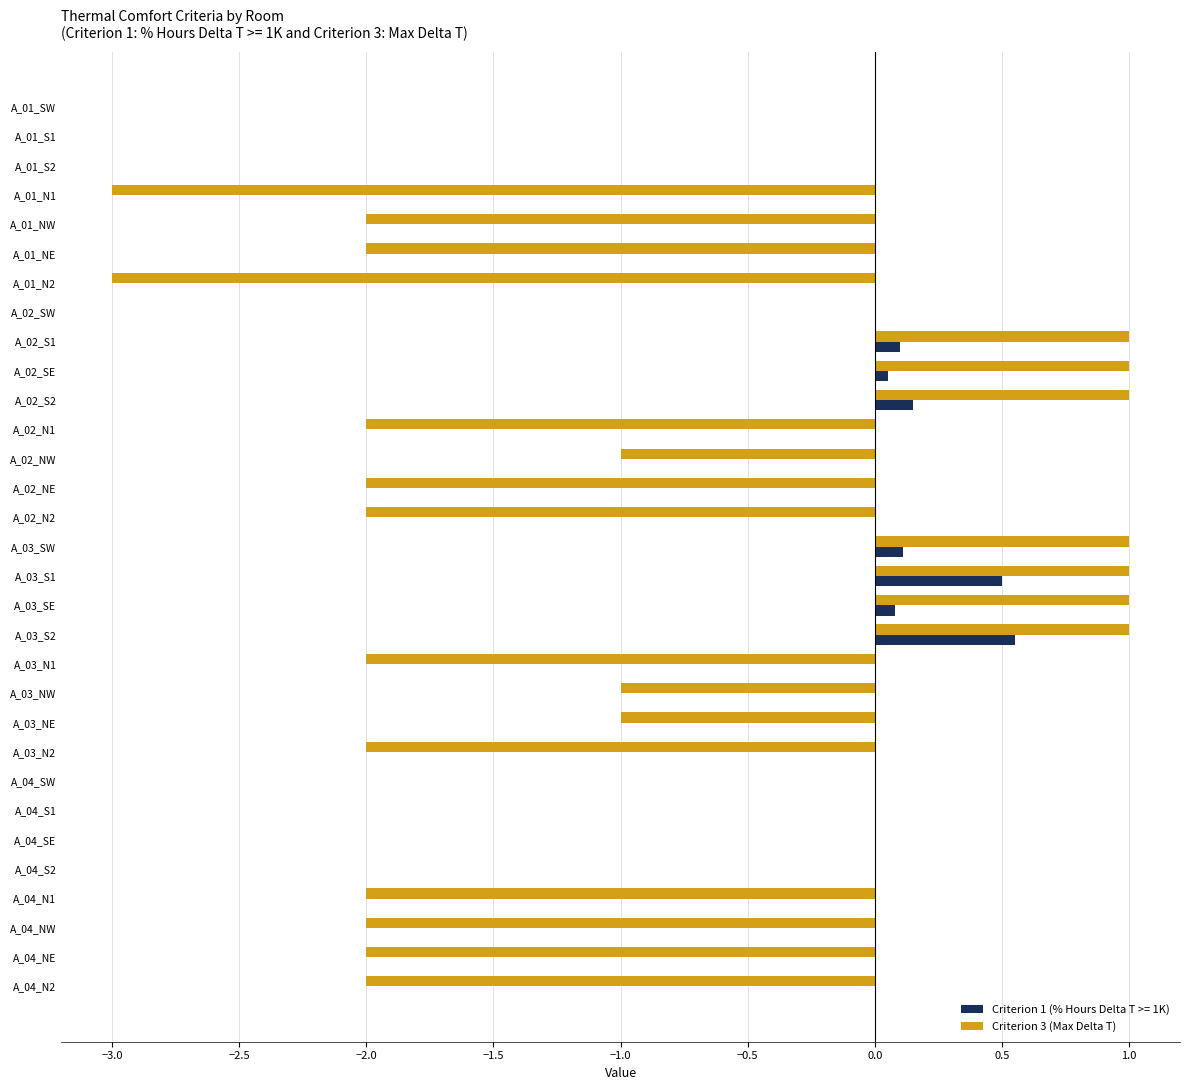

Is it true that Criterion 3 (Max Delta T) equals -1.1 at A_04_NE?

False